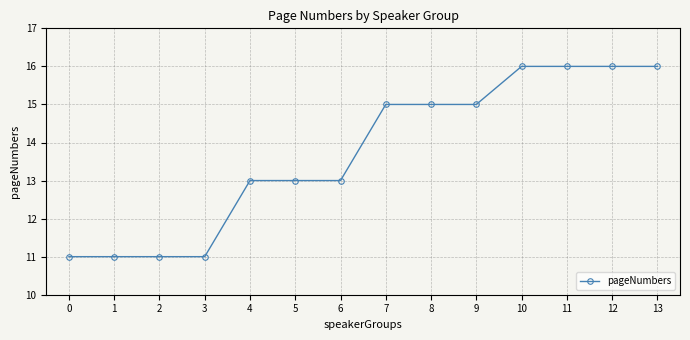

Count the number of categories in the chart.

14